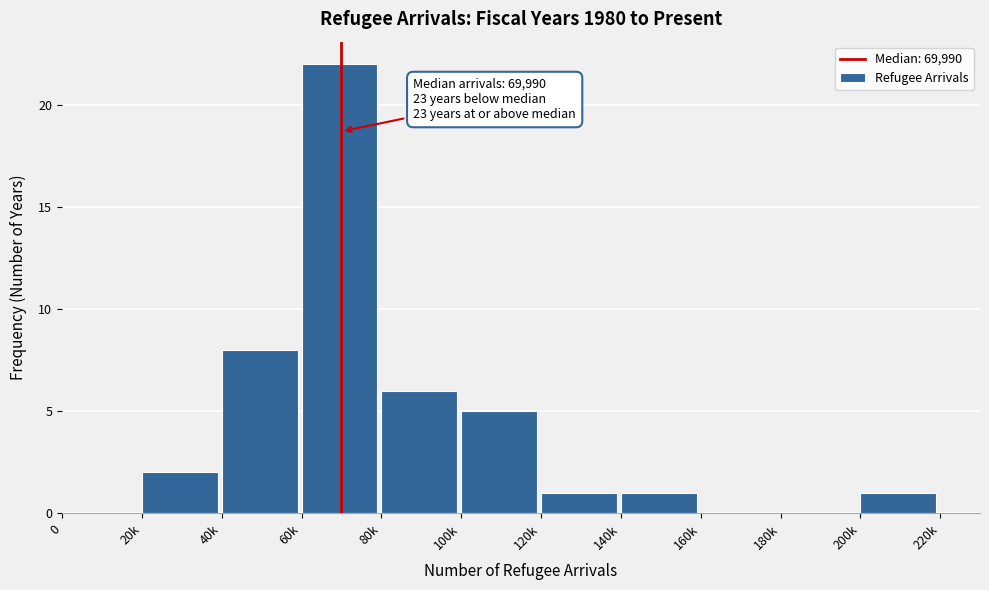

Reading left to right, list all the values displayed in this chart.

0=0	20k=2	40k=8	60k=22	80k=6	100k=5	120k=1	140k=1	160k=0	180k=0	200k=1